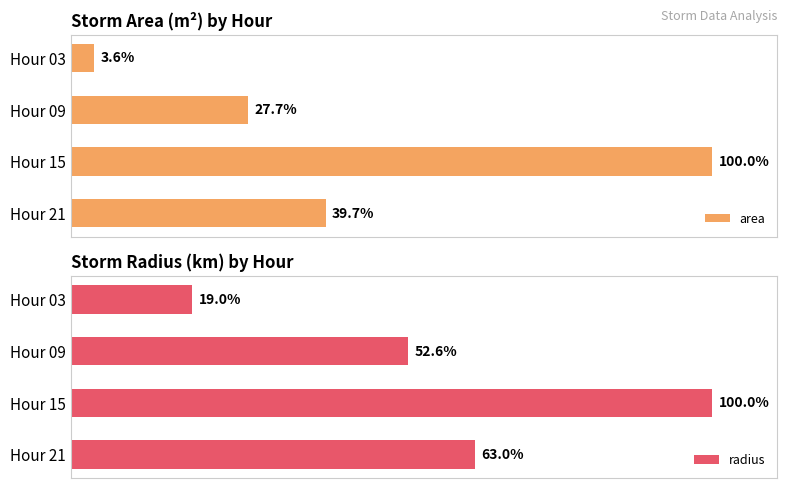

Where is radius nearest to the value 59?

Hour 21